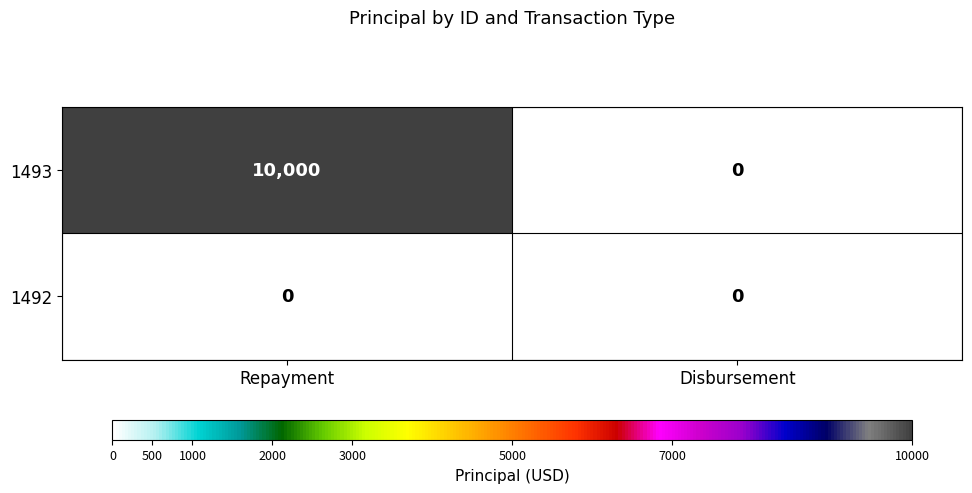

Reading left to right, what are all the values shown in this chart?

1493: 10000	0
1492: 0	0